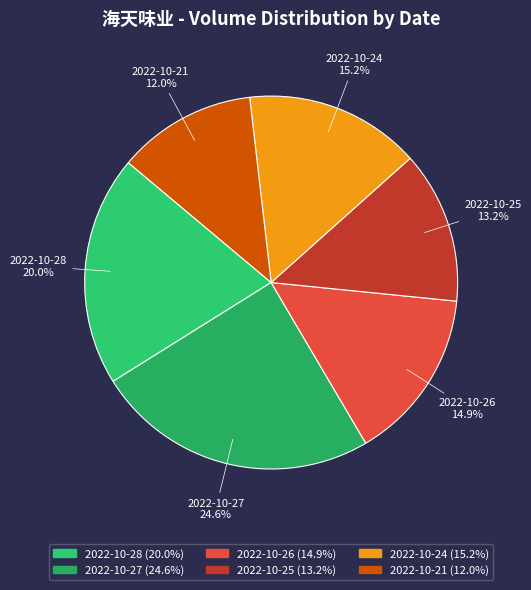

How many segments does this pie chart have?

6